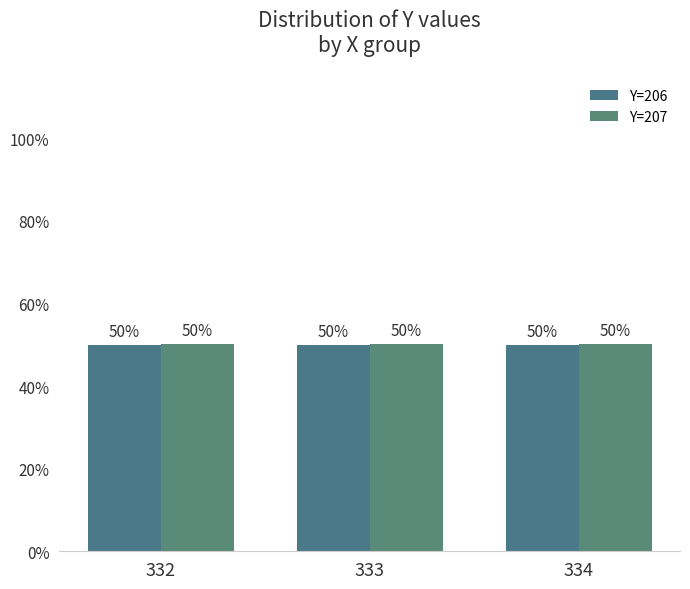

What is the total value across all series at 332?

1.0